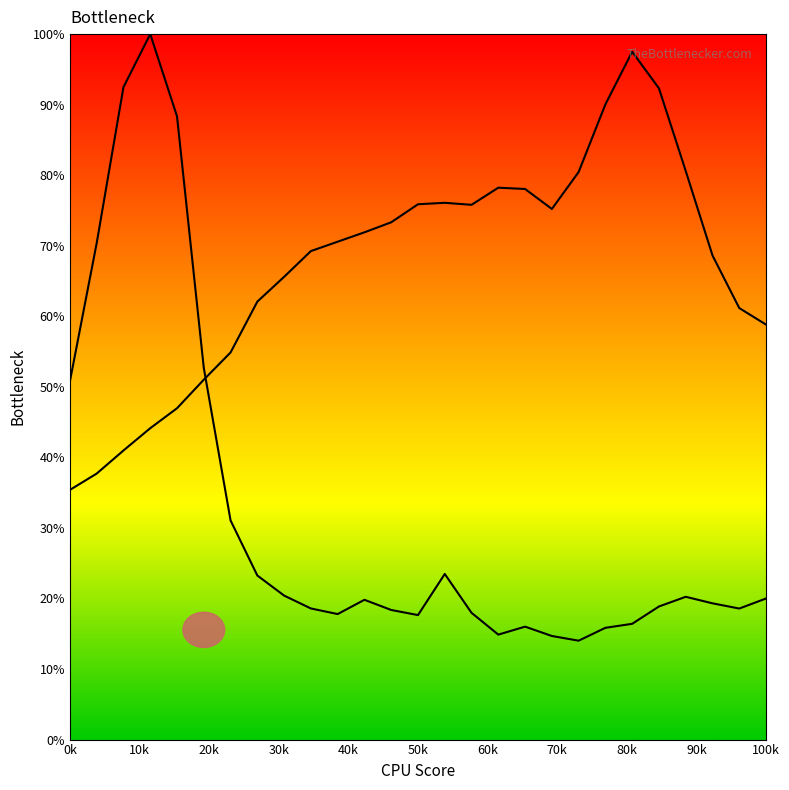

Is this an area chart (filled region under the line)?

No